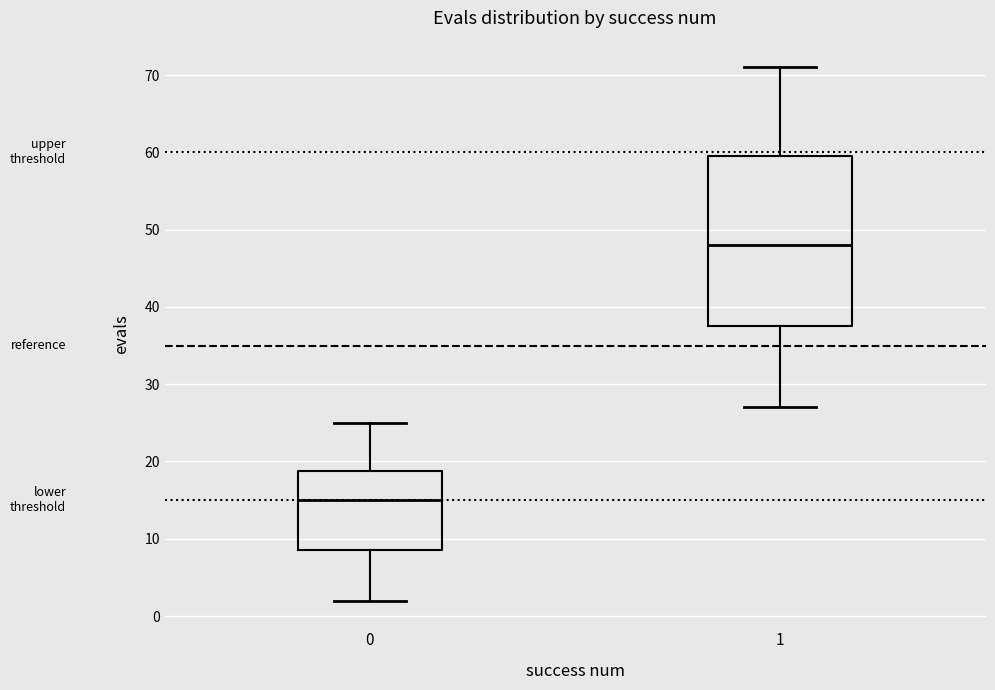

Reading left to right, read every box against the y-axis: the position of its median line, the range the box covers, and the ends of its whiskers. The values are not printed on the chart, so give them approximately, as read against the axis.

0: median 15, box 9 to 19, whiskers 2 to 25
1: median 48, box 38 to 60, whiskers 27 to 71